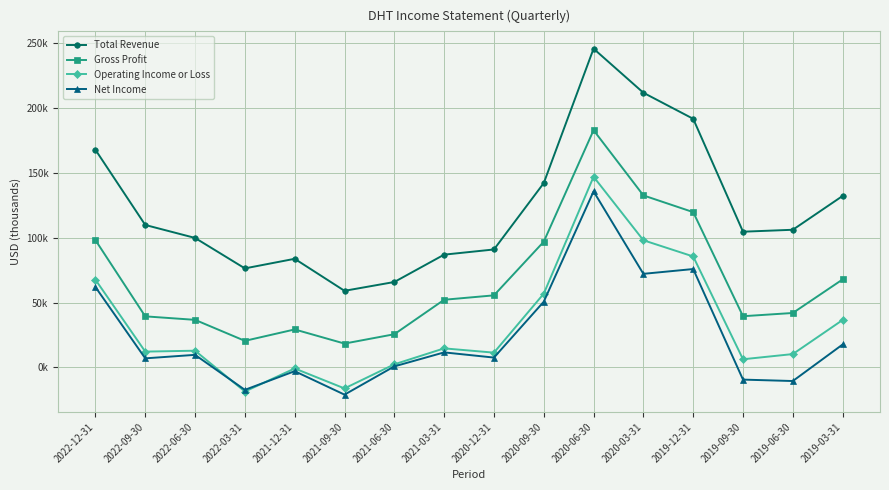

What are all the series names shown in the legend?

Total Revenue, Gross Profit, Operating Income or Loss, Net Income